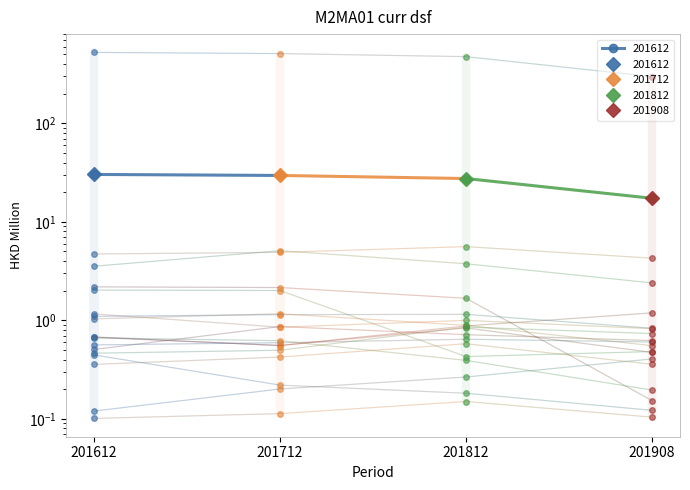

Is the value of 201612 at SPAIN greater than the value of 201812 at BANGLADESH?

Yes